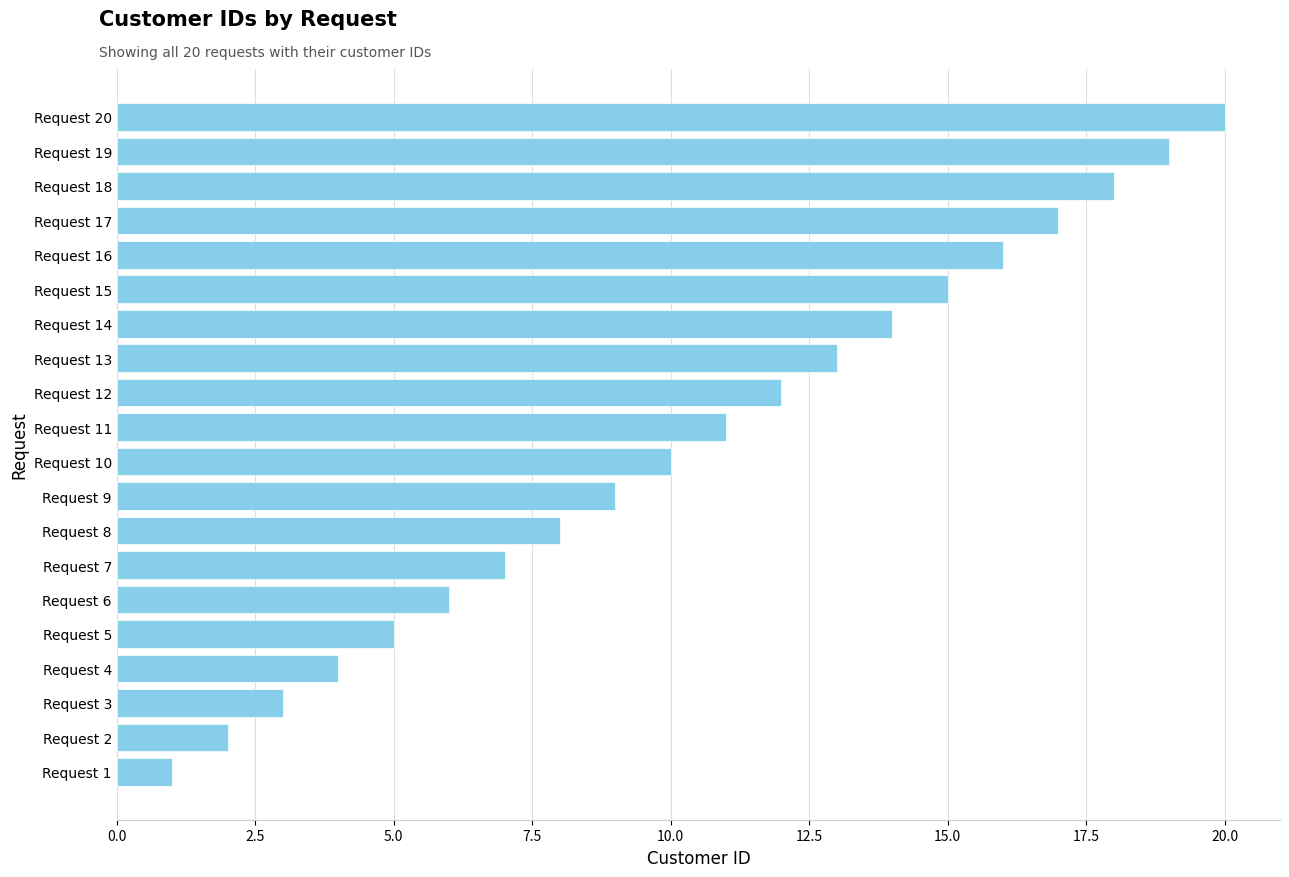

Reading top to bottom, list all the values displayed in this chart.

Request 20=20	Request 19=19	Request 18=18	Request 17=17	Request 16=16	Request 15=15	Request 14=14	Request 13=13	Request 12=12	Request 11=11	Request 10=10	Request 9=9	Request 8=8	Request 7=7	Request 6=6	Request 5=5	Request 4=4	Request 3=3	Request 2=2	Request 1=1